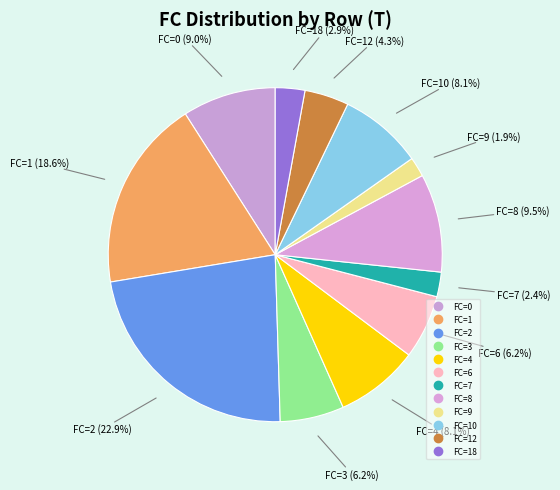

Count the number of slices in the pie.

12